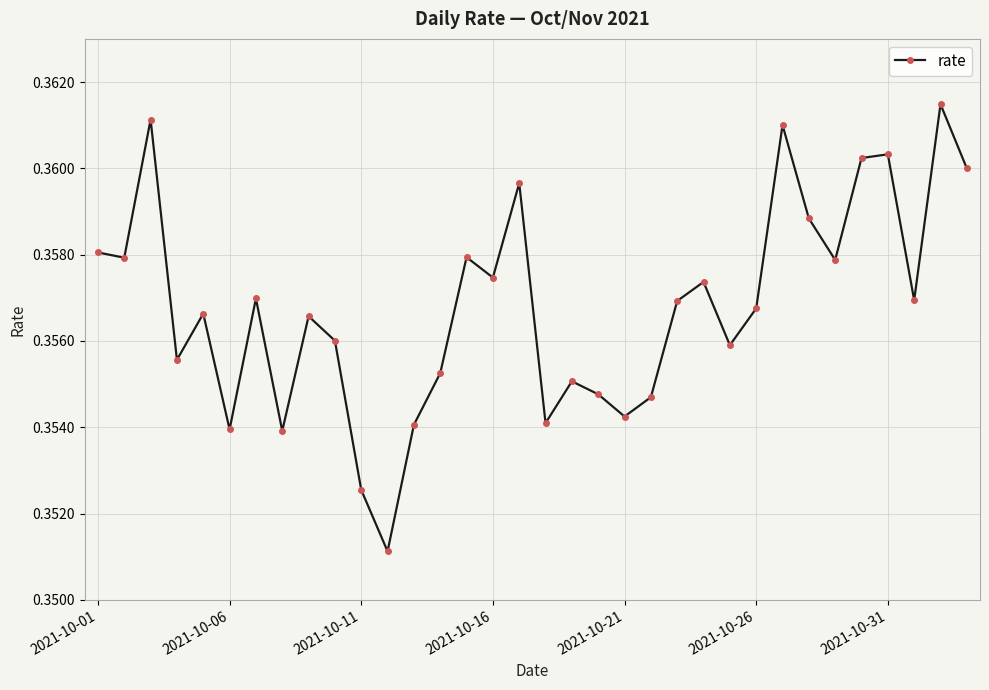

Does the chart display data point markers on the line(s)?

Yes